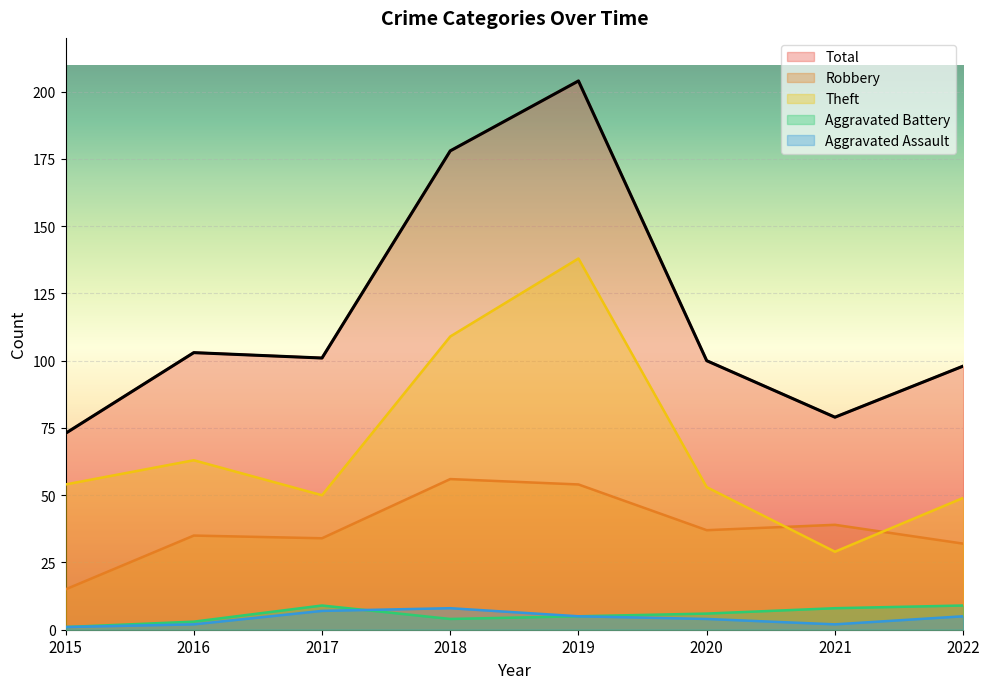

Between 2019 and 2021, which series saw the biggest shift?

Total